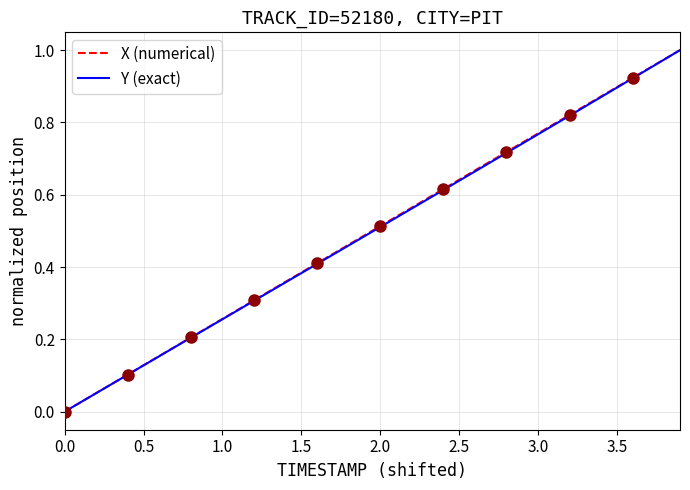

How many data points in Y (exact) are above 0?

39